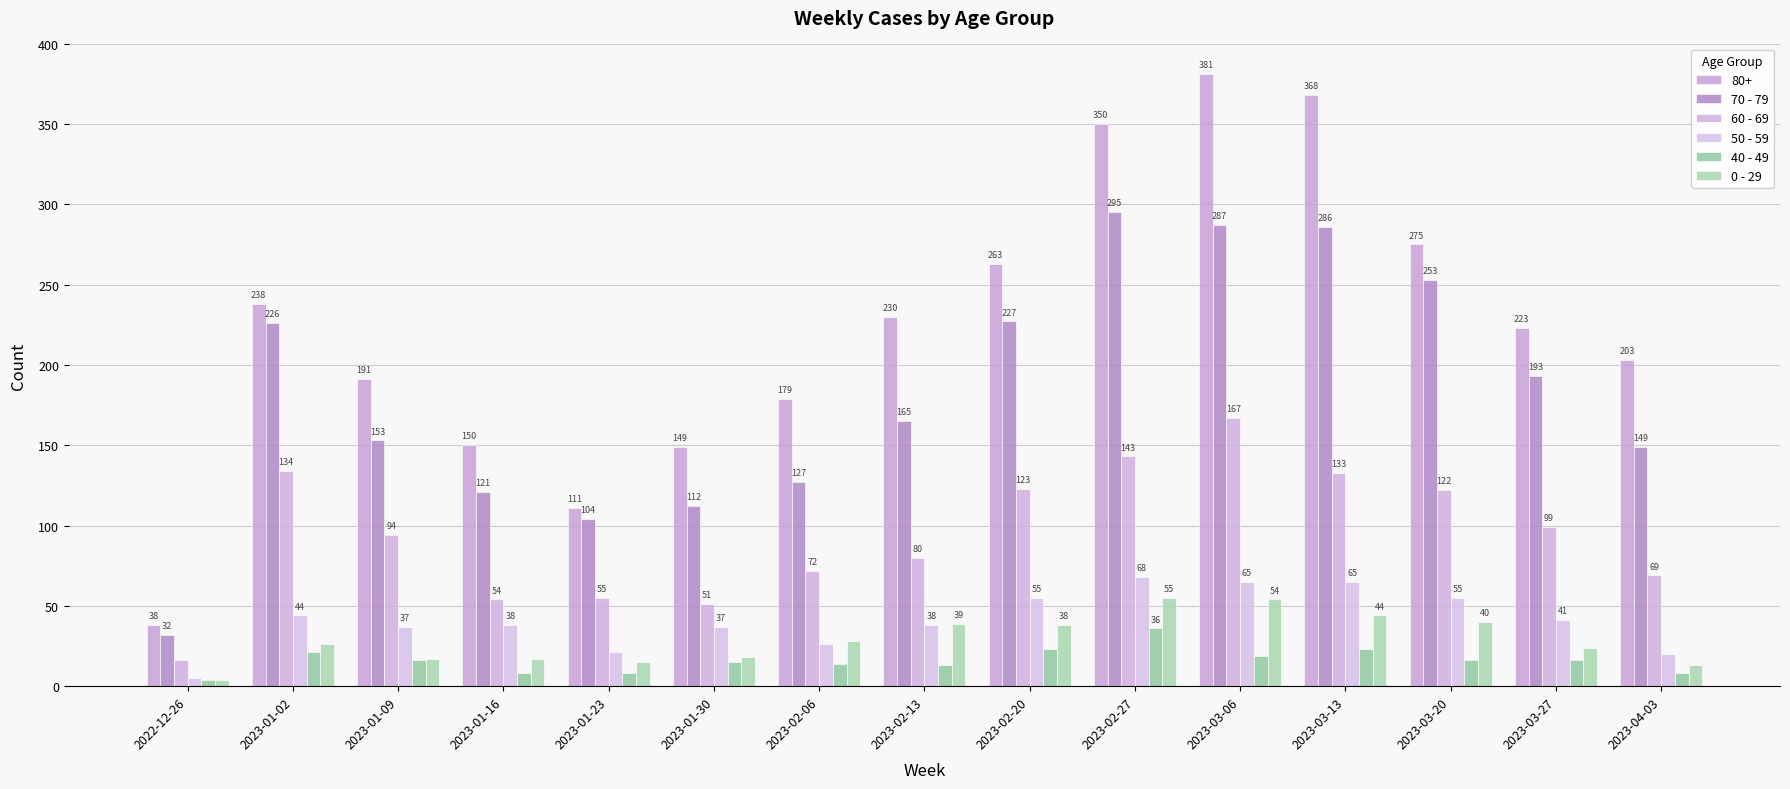

List the series in order of their peak value, highest first.

80+, 70 - 79, 60 - 69, 50 - 59, 0 - 29, 40 - 49